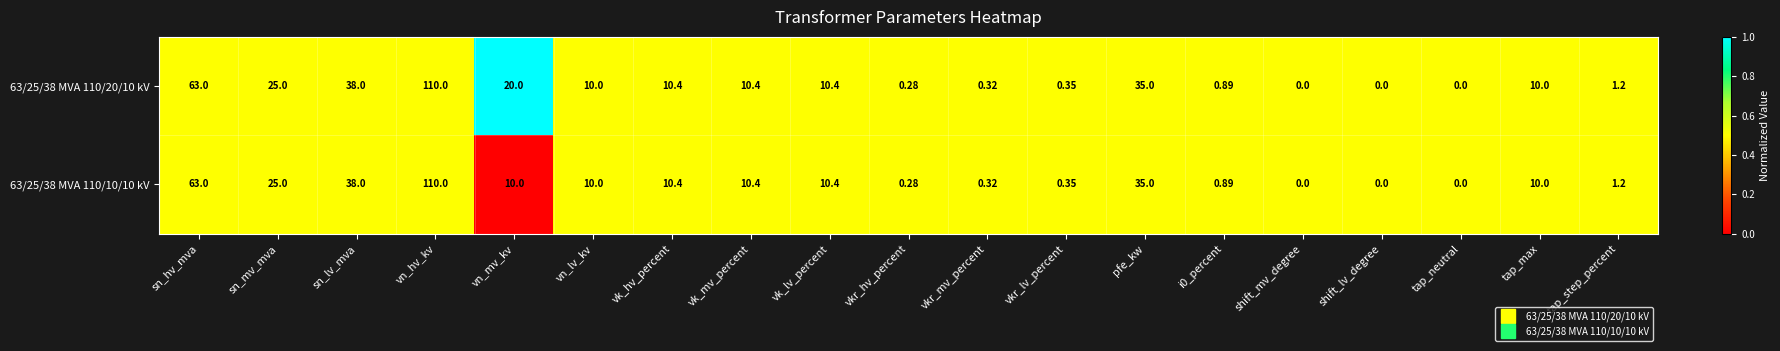

Is the value of 63/25/38 MVA 110/20/10 kV at sn_mv_mva greater than the value of 63/25/38 MVA 110/10/10 kV at vn_mv_kv?

Yes